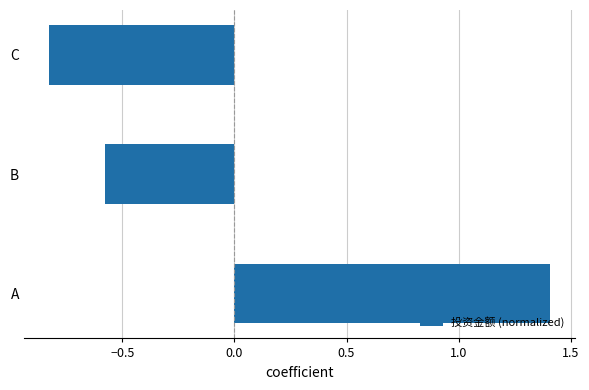

How many values are below 0?

2